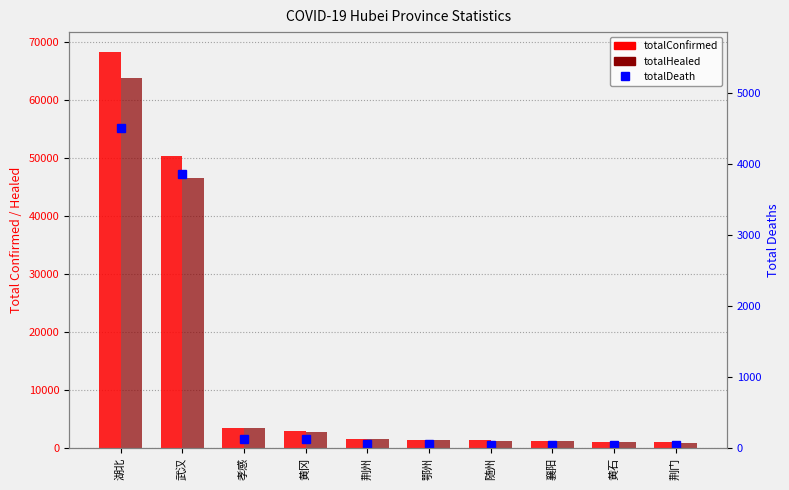

Between 黄冈 and 孝感, which is larger?

孝感